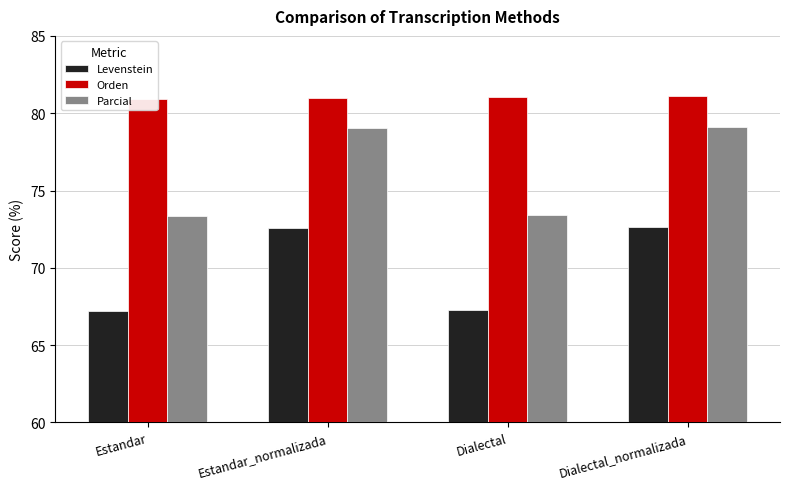

How many bars are there in each group?

3